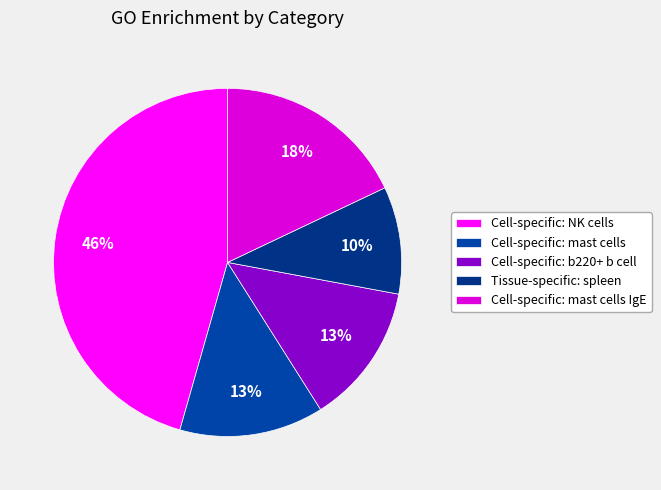

What is the largest slice in the pie chart?

Cell-specific: NK cells